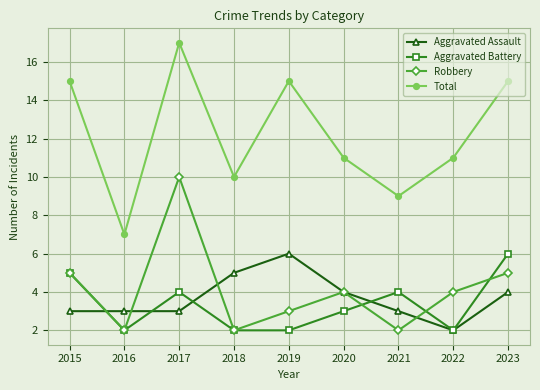

The value of Aggravated Battery at 2020 is 3. True or false?

True